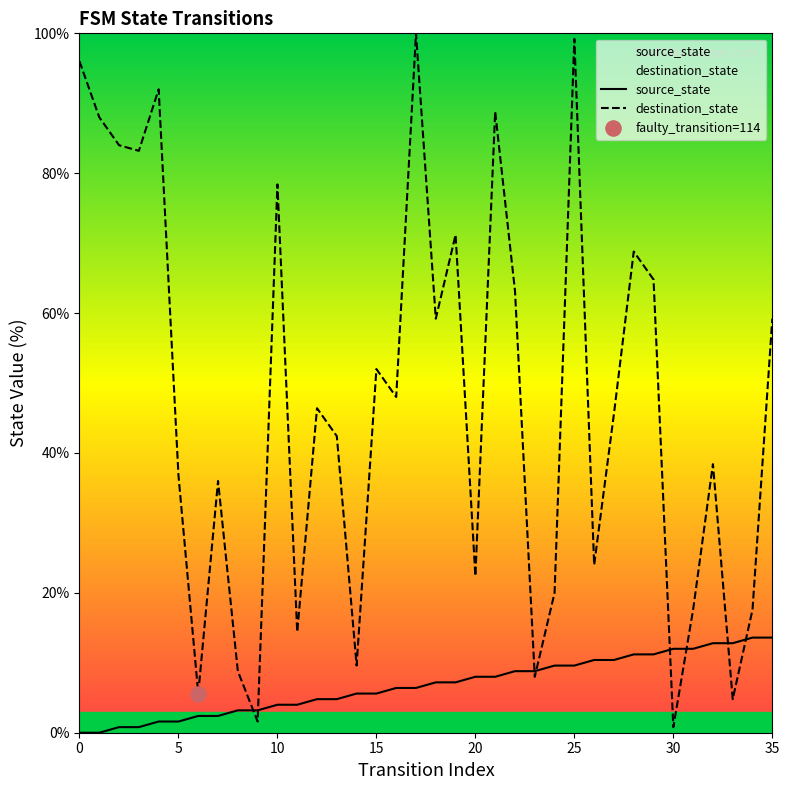

Is the value of source_state at 13 greater than the value of destination_state at 21?

No